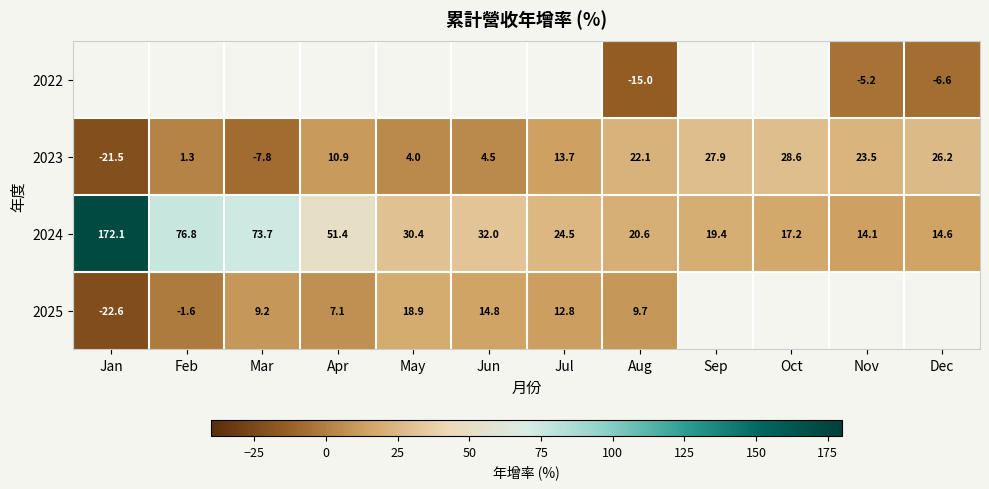

How many data points in 2024 are above 30?

6